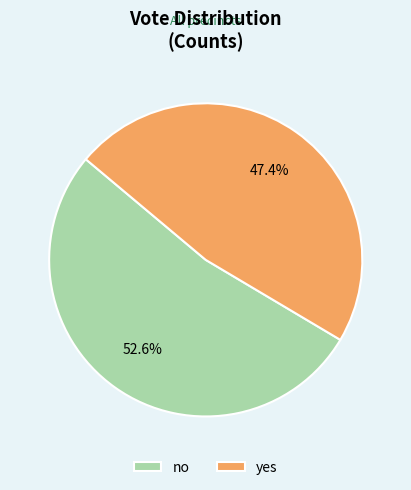

To the nearest percent, what percentage of the pie is yes?

47%